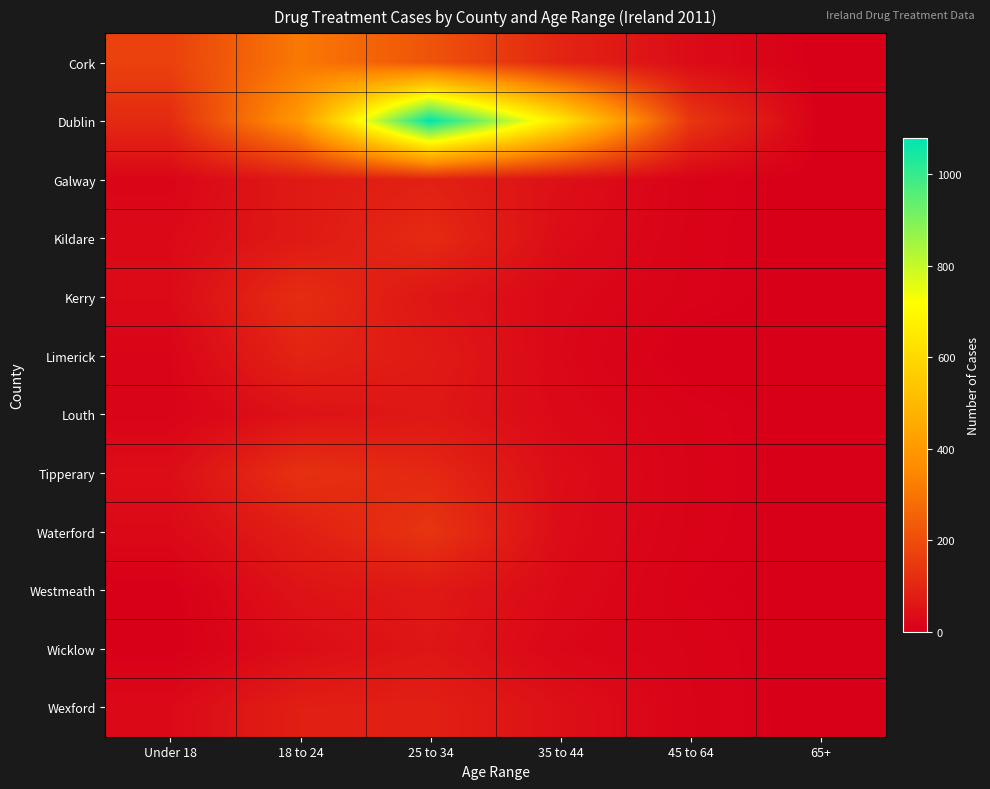

Which series has the widest spread of values?

Dublin